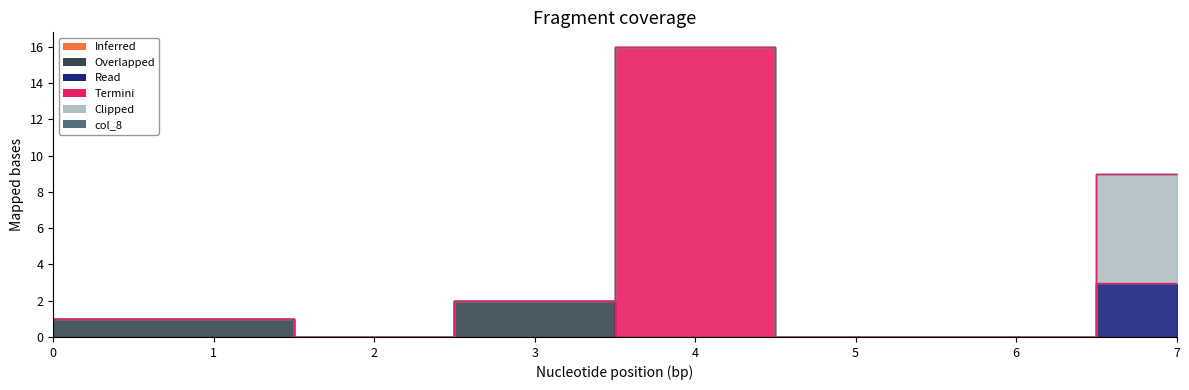

Reading right to left, list all the values displayed in this chart.

col_3: 0	0	0	0	0	0	0	0
col_1: 0	0	0	0	2	0	1	1
col_5: 3	0	0	0	0	0	0	0
col_6: 0	0	0	16	0	0	0	0
col_7: 6	0	0	0	0	0	0	0
col_8: 0	0	0	0	0	0	0	0